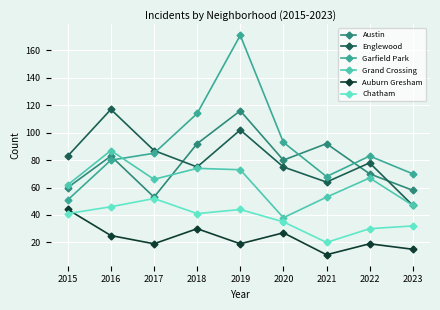

What is the maximum value for Chatham?

52